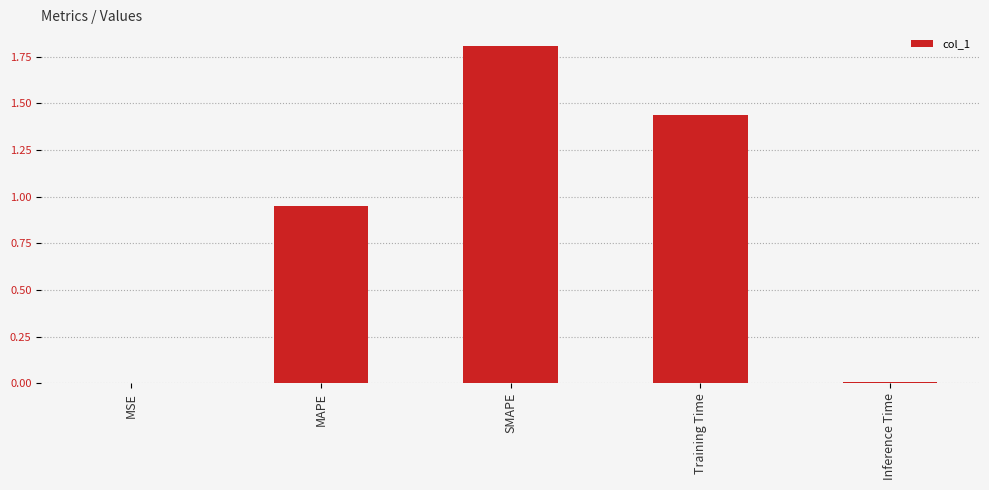

Between MAPE and SMAPE, which is larger?

SMAPE